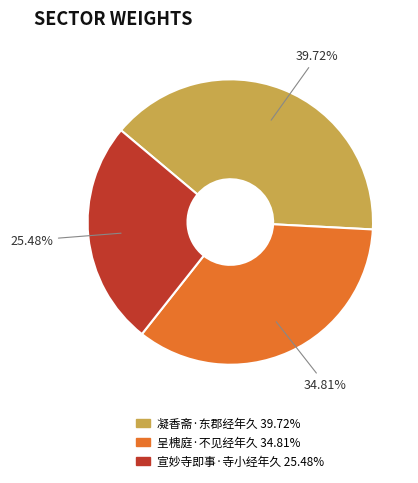

How many segments does this pie chart have?

3